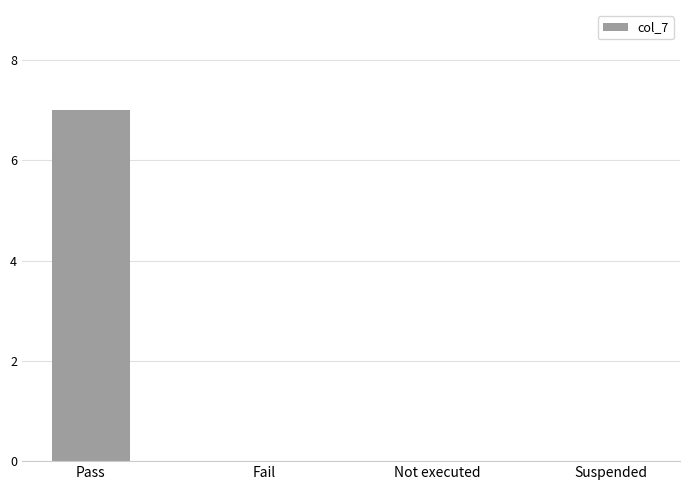

Reading left to right, list all the values displayed in this chart.

7	0	0	0